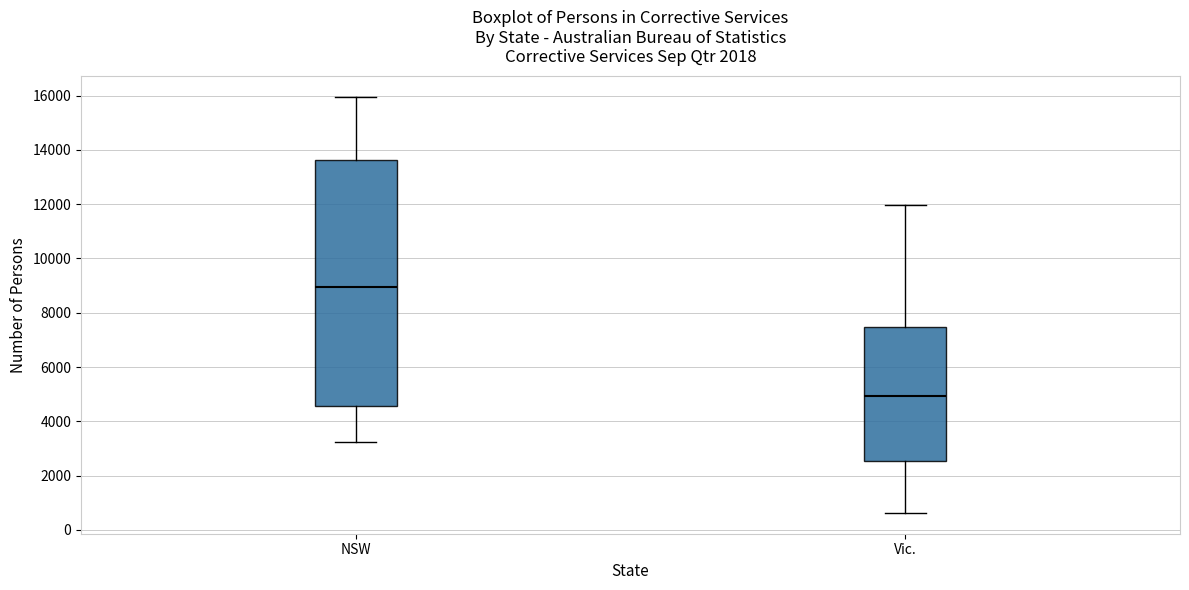

Which box's median line is the highest?

NSW